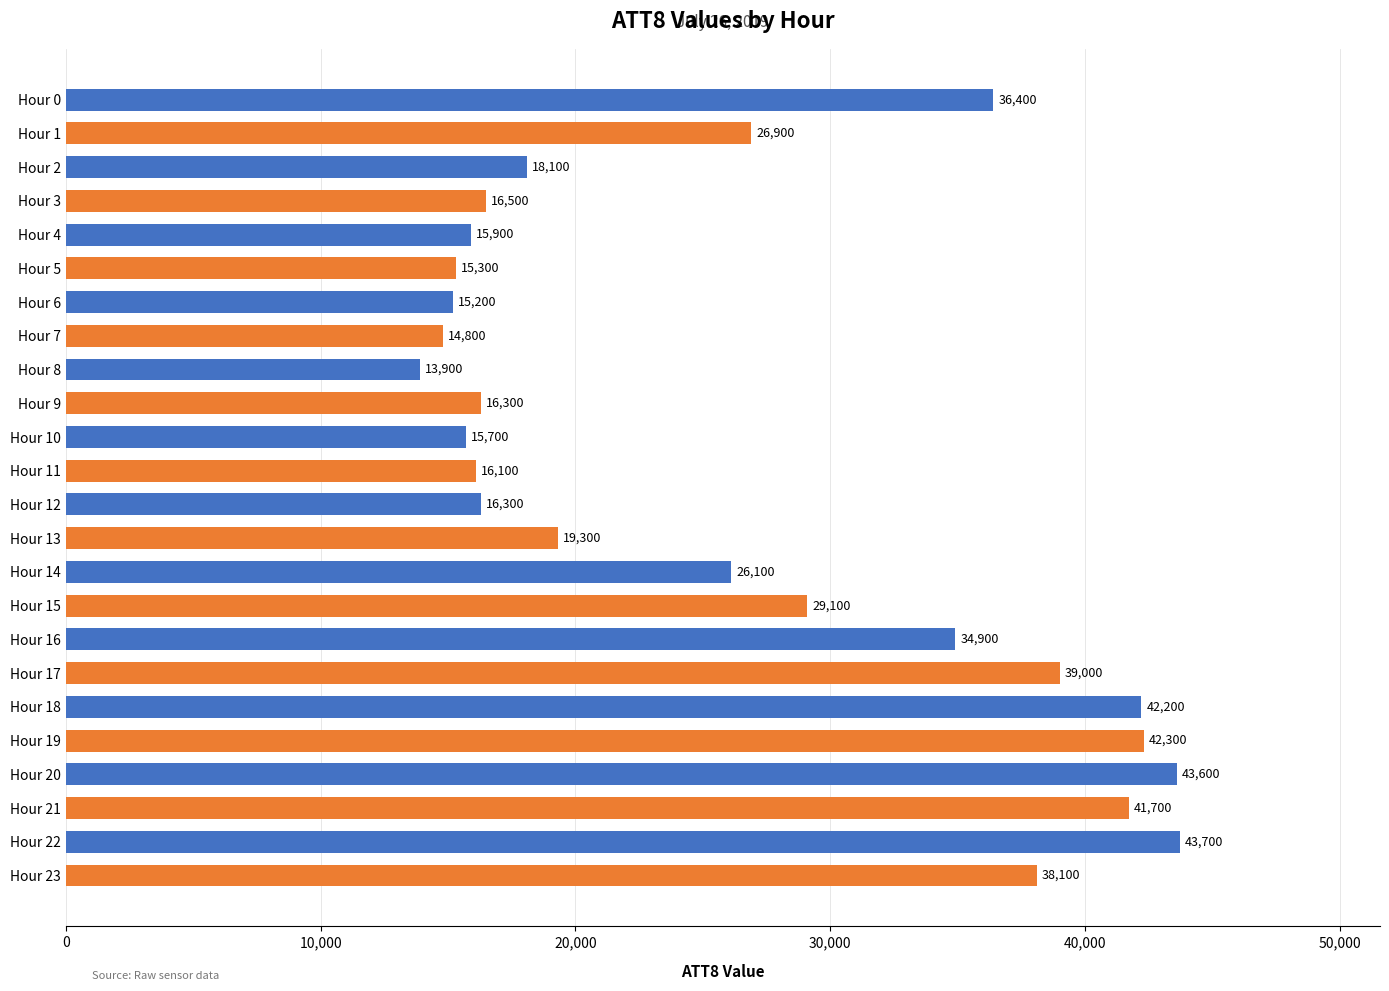

Are the bars horizontal?

Yes